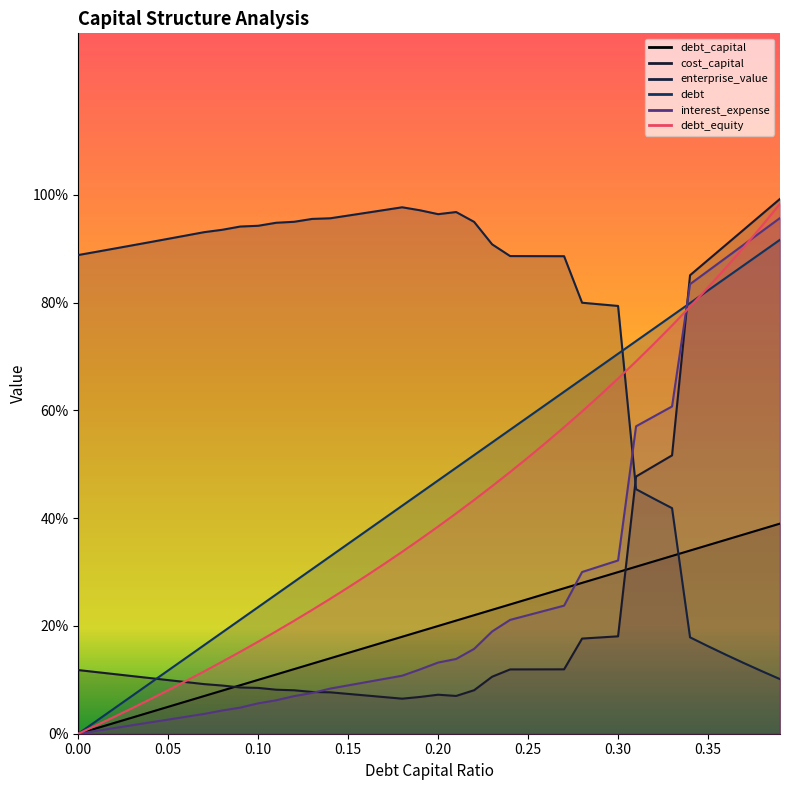

What is the difference between the second highest and minimum values in the interest_expense series?

93.3